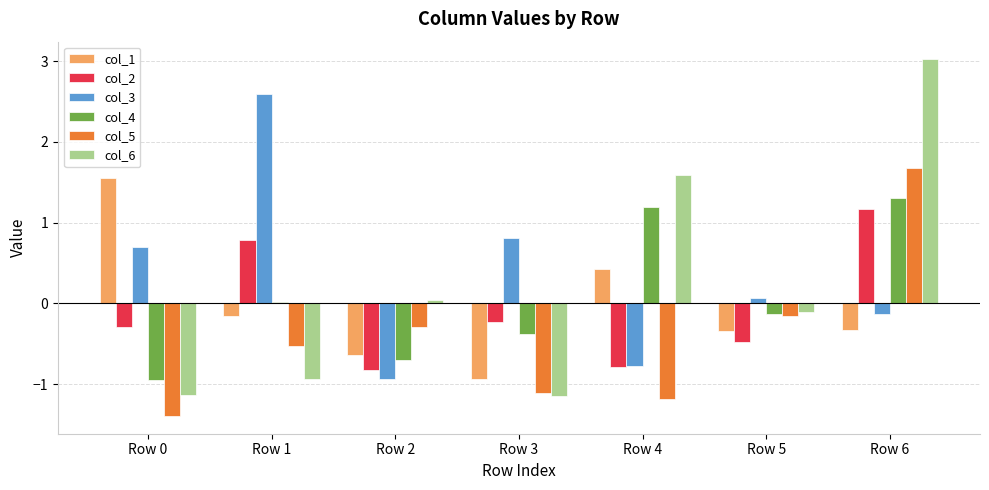

Which series has the largest range (max minus min)?

col_6